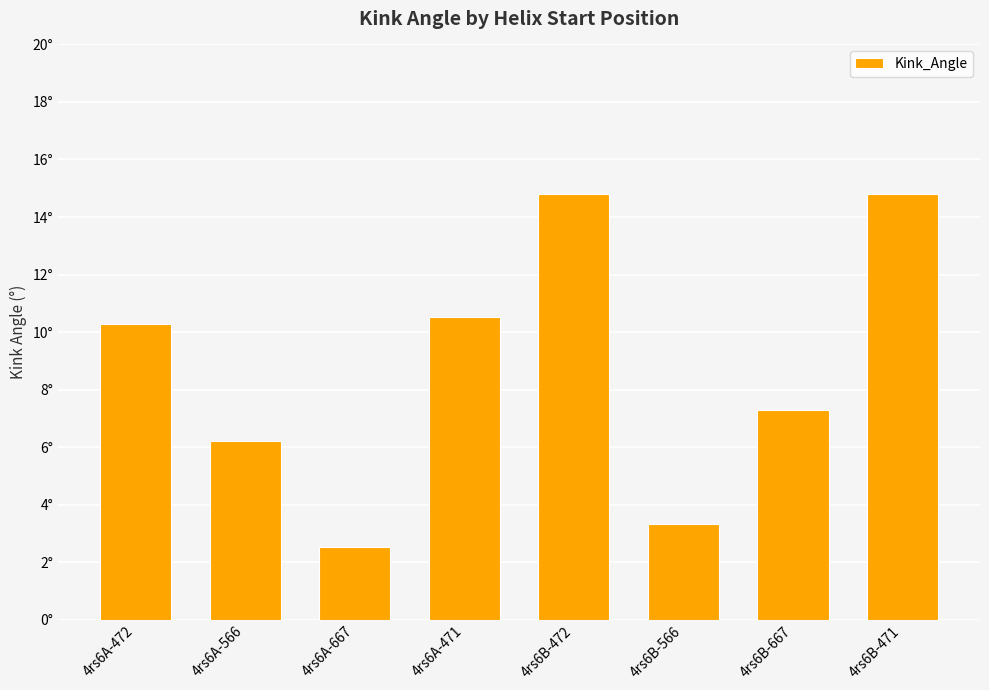

Are the bars horizontal?

No